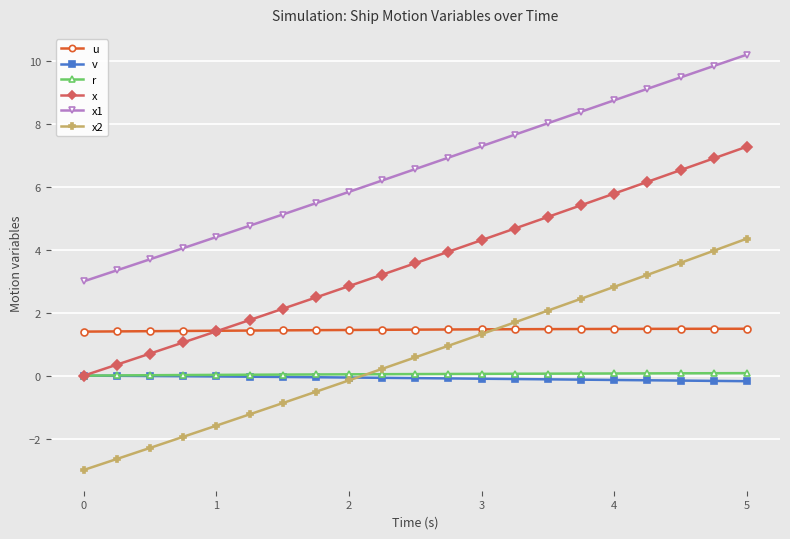

True or false: v and x1 cross at least once.

False